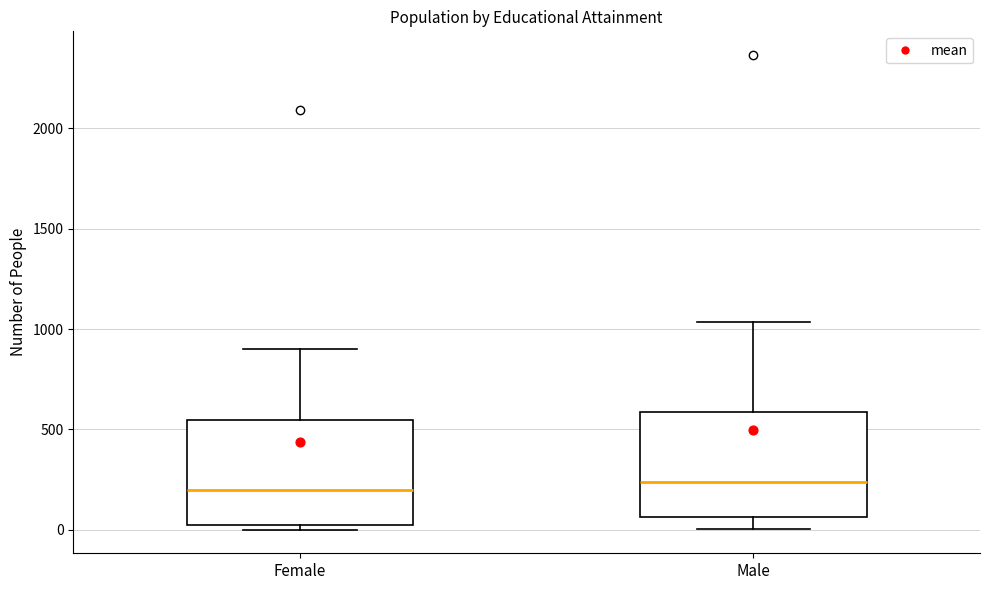

Reading left to right, transcribe this box plot: for each box, give where its median line is, the range the box spans, and where its two whiskers end, as read against the y-axis. The values are not printed on the chart, so give them approximately, as read against the axis.

Female: median 200, box 0 to 550, whiskers 0 (just below the box's lower edge) to 900
Male: median 250, box 50 to 600, whiskers 0 to 1050